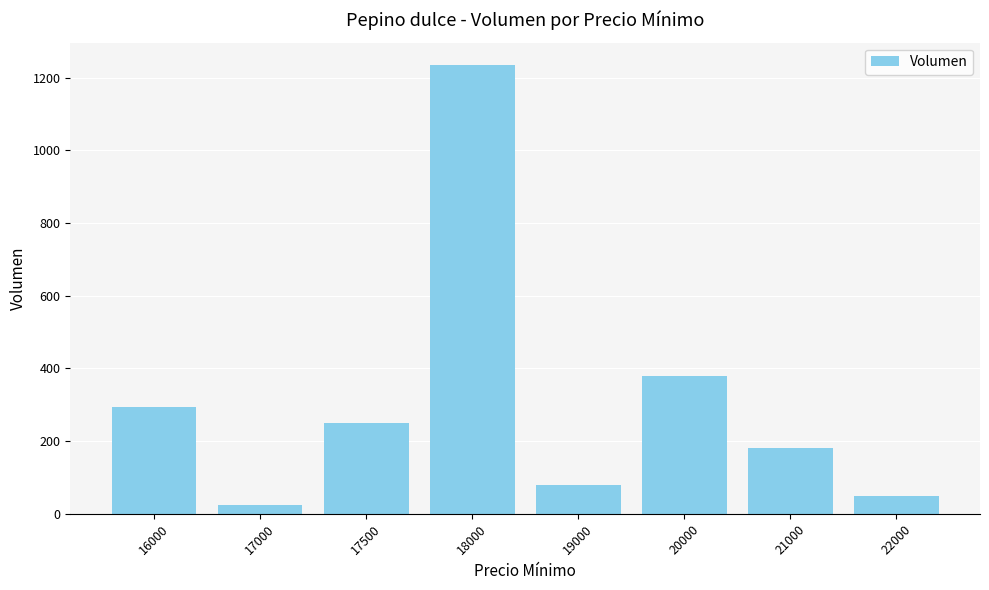

True or false: the data shows 126 at 21000.

False